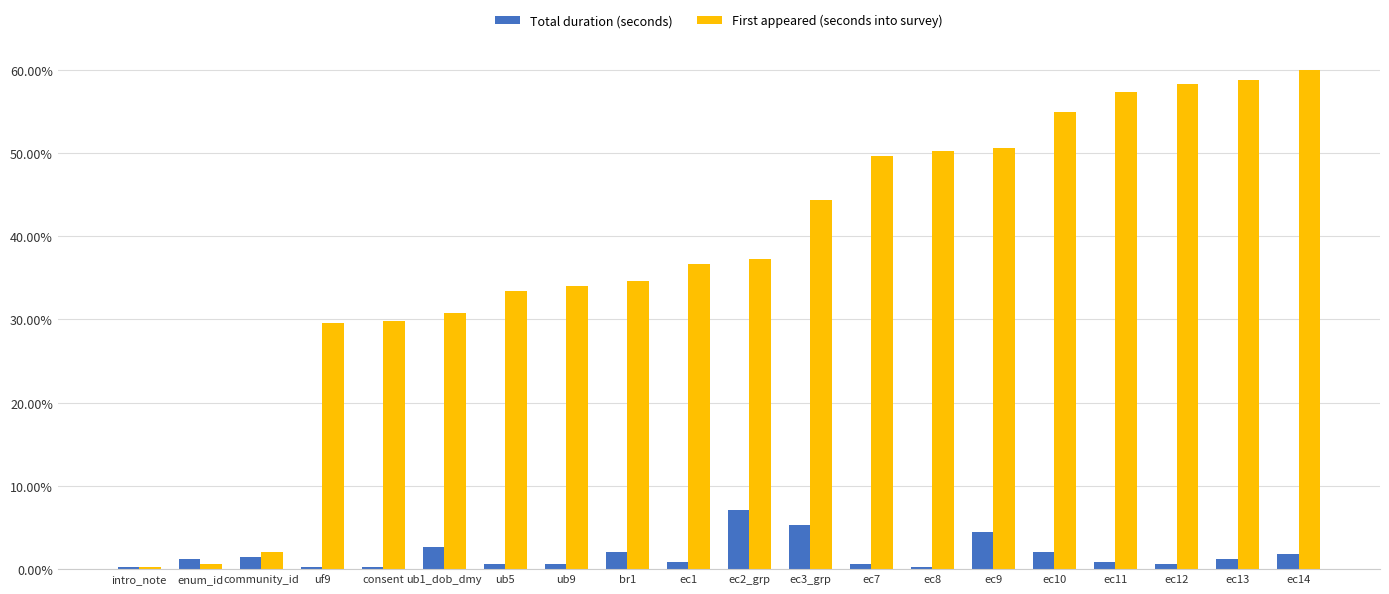

What are all the series names shown in the legend?

Total duration (seconds), First appeared (seconds into survey)